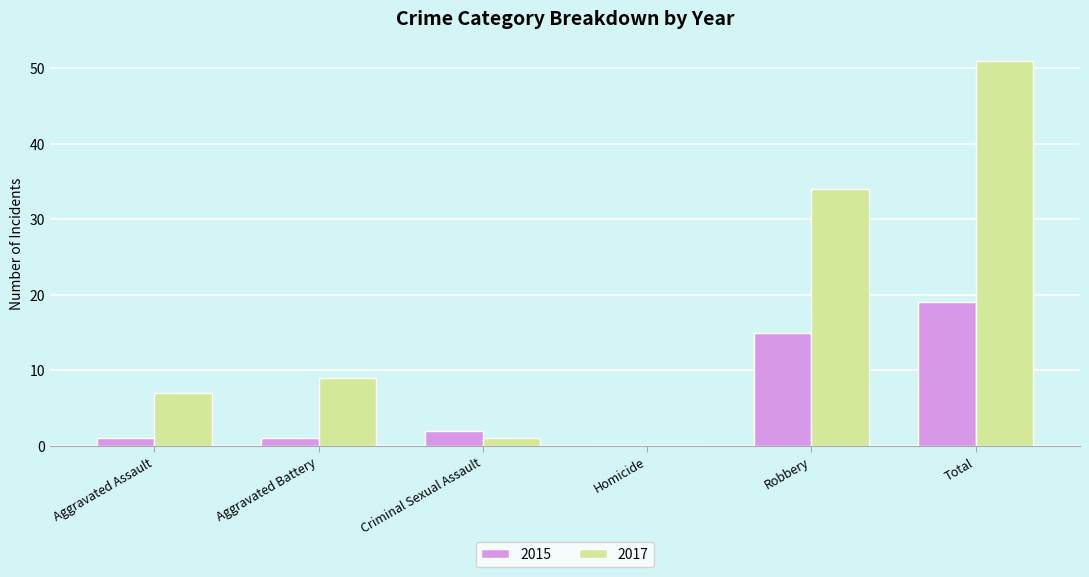

Are the bars horizontal?

No